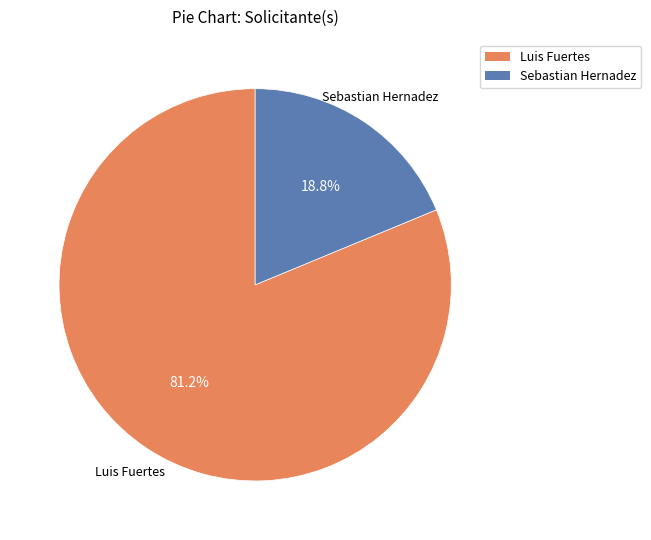

Does Sebastian Hernadez account for over 50% of the chart?

No